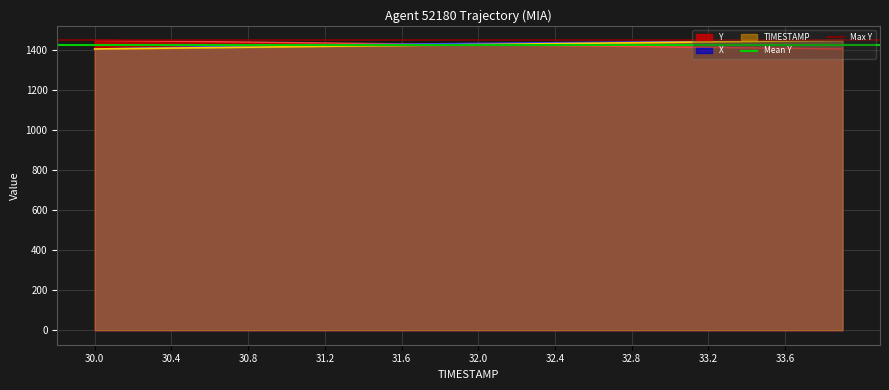

What is the sum of all Max Y values?

2894.2